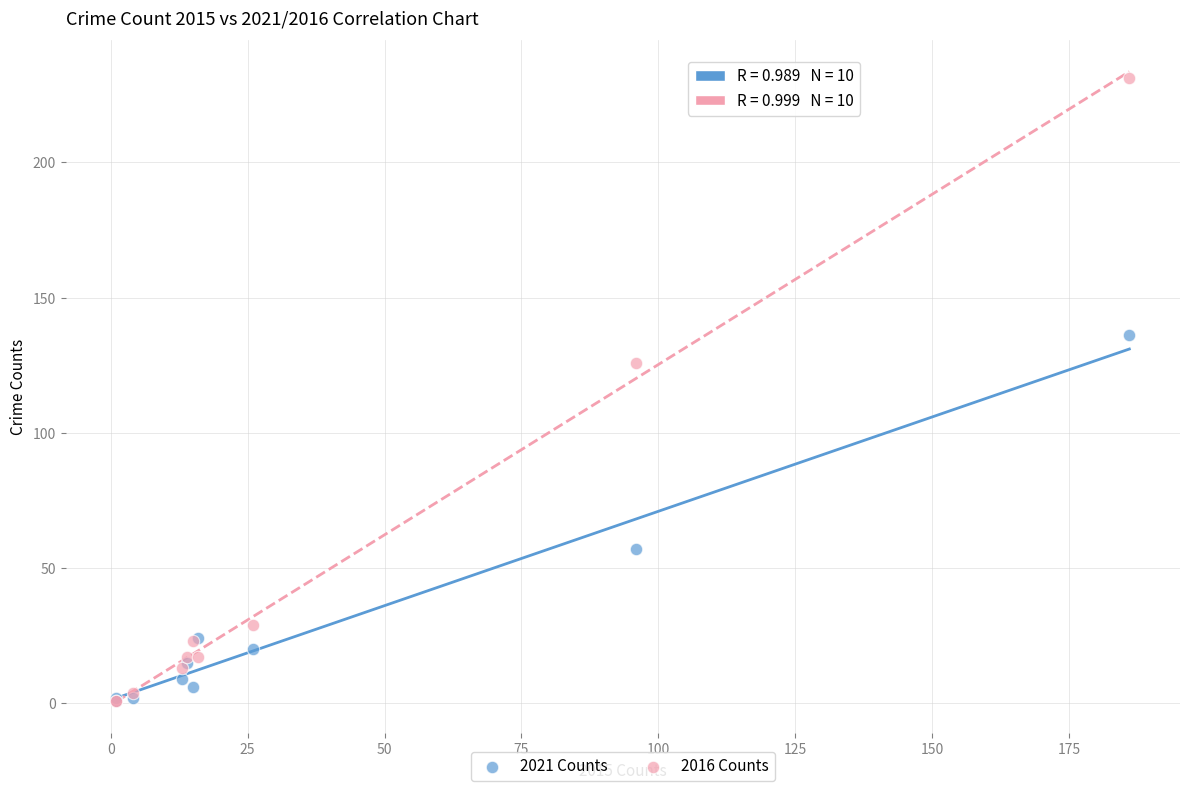

In the 2016 Counts series, what Y value is closest to 116?

126